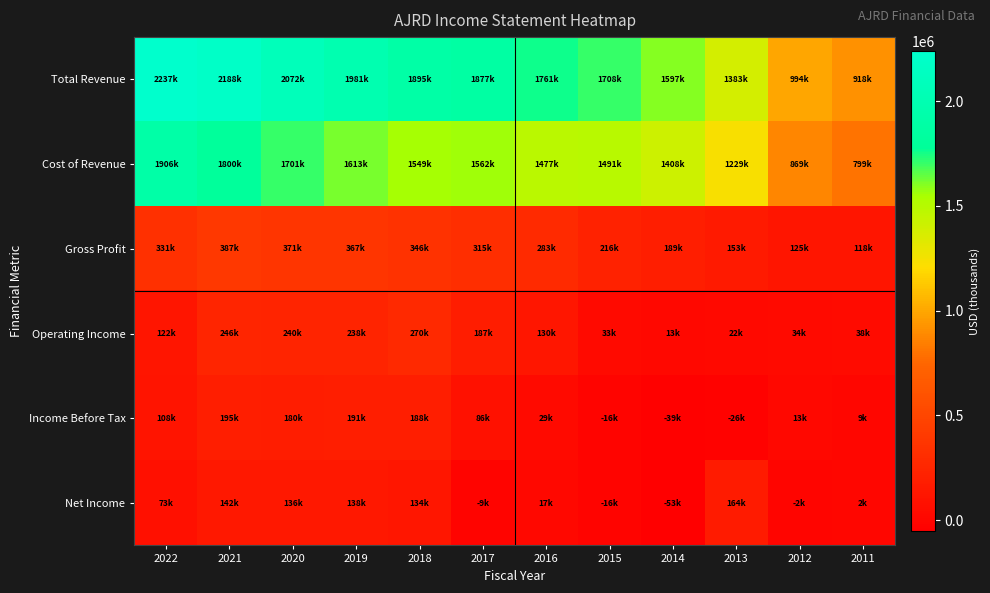

What is the total value across all series at 2021?

4960300